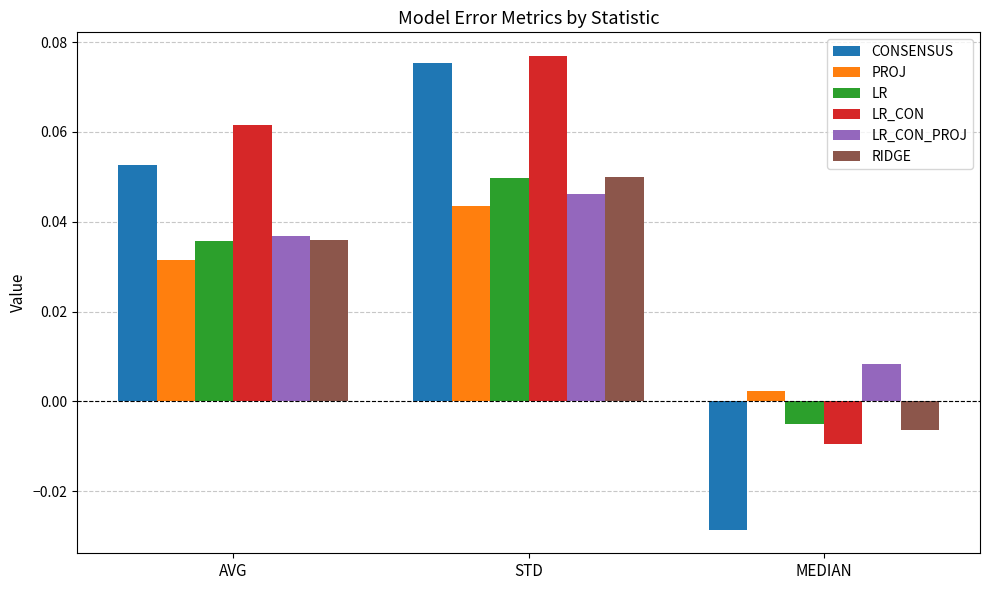

Which series has the widest spread of values?

CONSENSUS